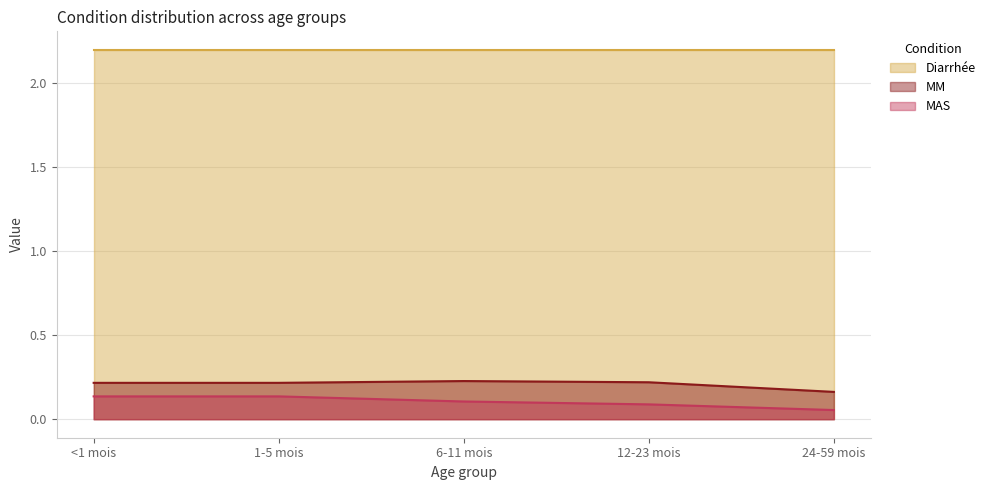

True or false: MAS has more than 1 points higher than both neighbors.

False